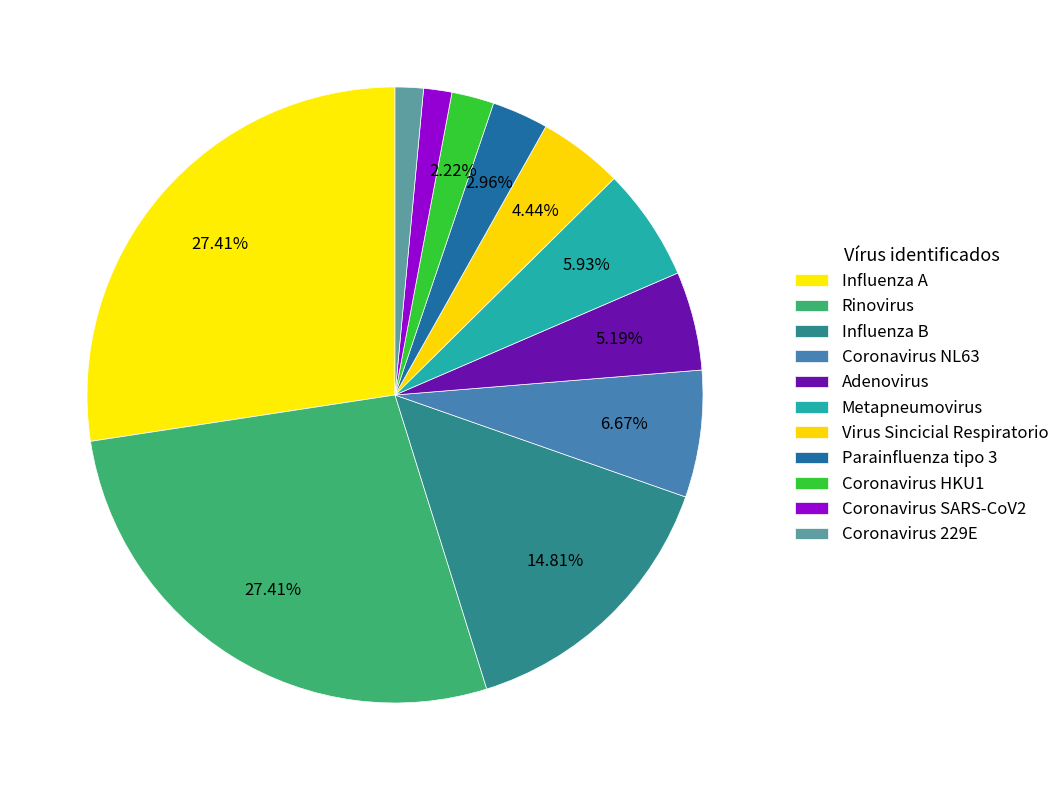

How much of the chart is everything except Coronavirus HKU1?

97.8%